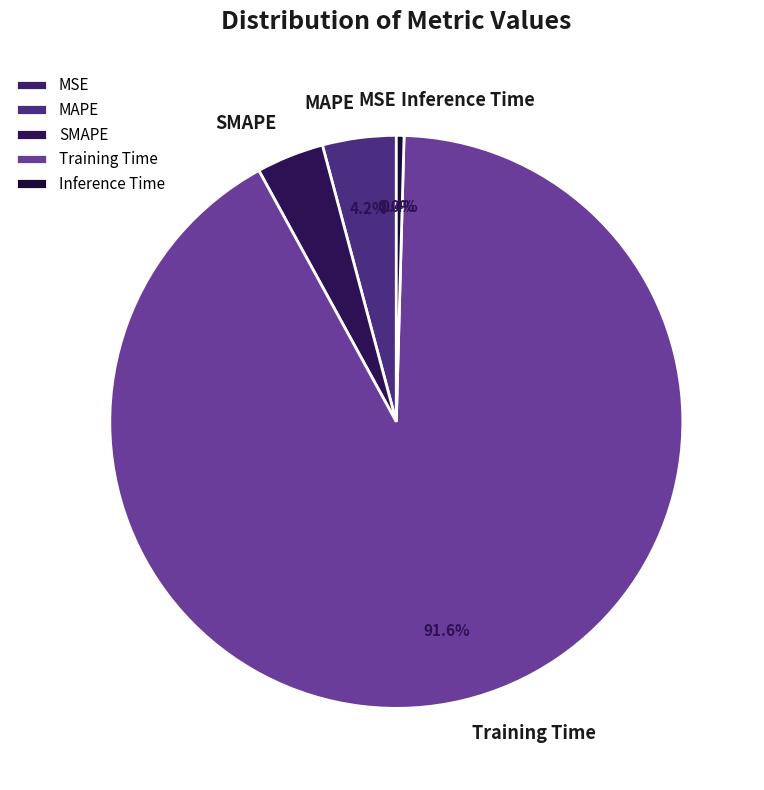

Which slice is the largest?

Training Time